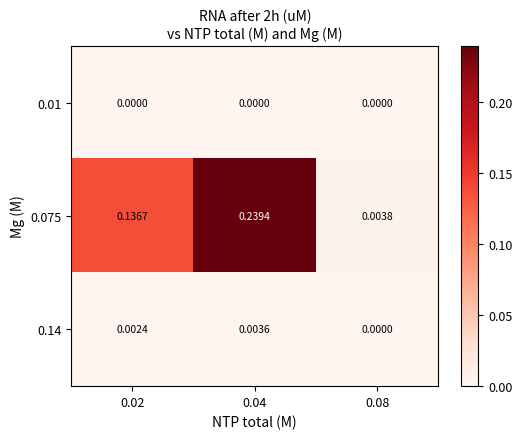

Reading right to left, what are all the values shown in this chart?

0.01: 0.08=0.0	0.04=0.0	0.02=0.0
0.075: 0.08=0.0	0.04=0.2	0.02=0.1
0.14: 0.08=0.0	0.04=0.0	0.02=0.0